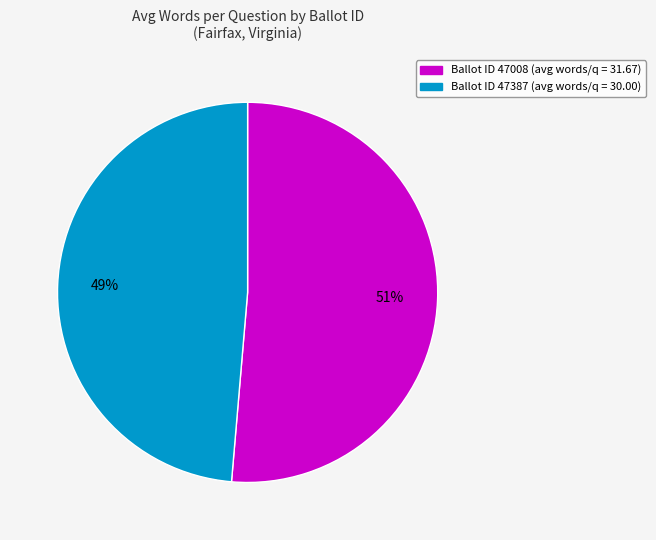

Is there a majority slice in this chart?

Yes